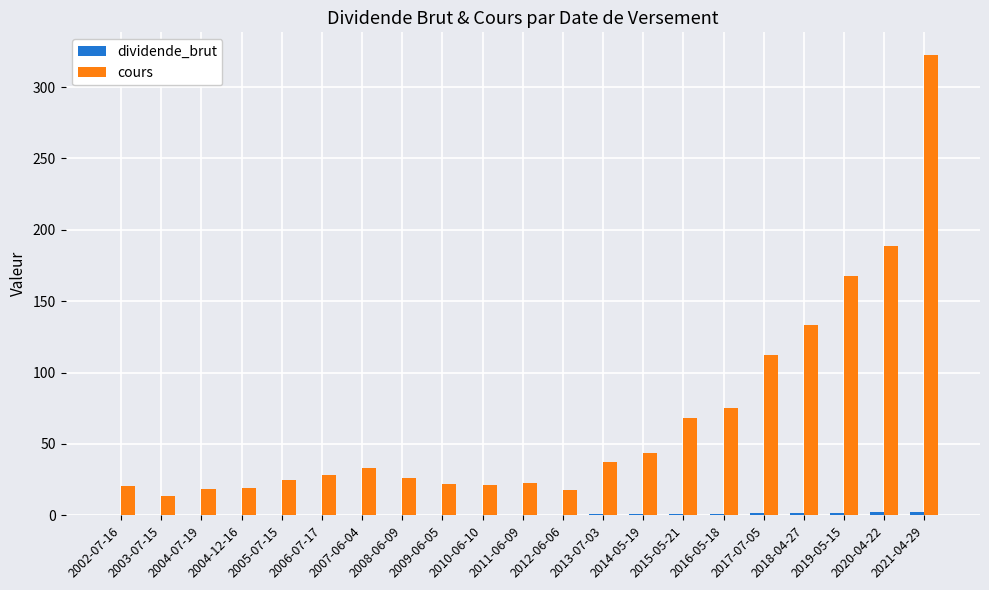

At which category is the sum across all series the highest?

2021-04-29